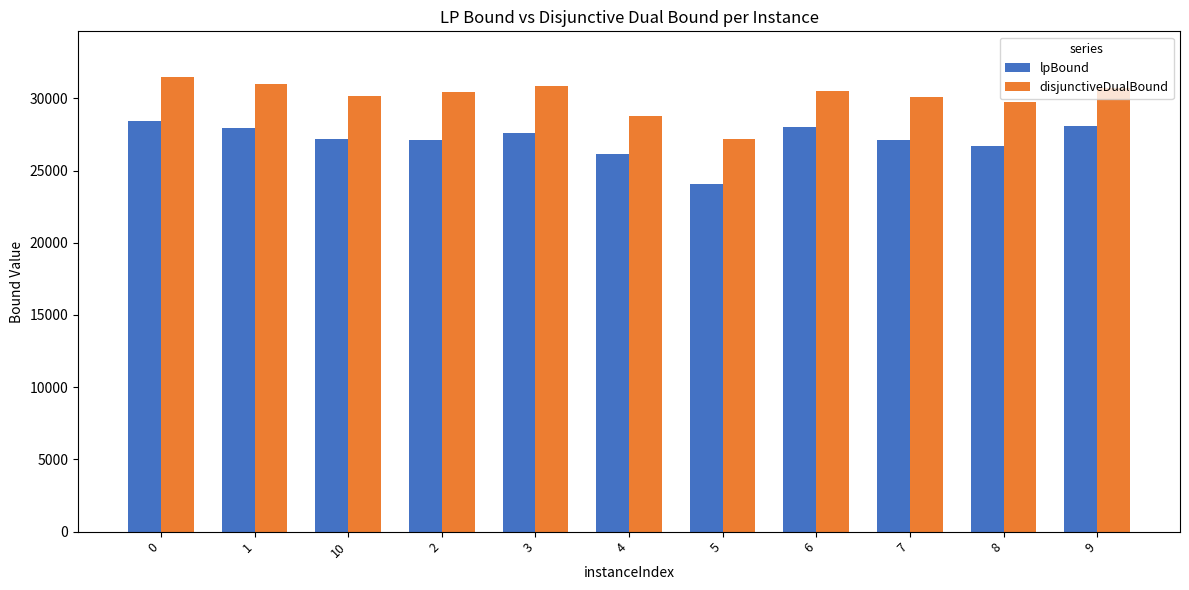

What is the difference between the highest and lowest values at 9?

2659.4